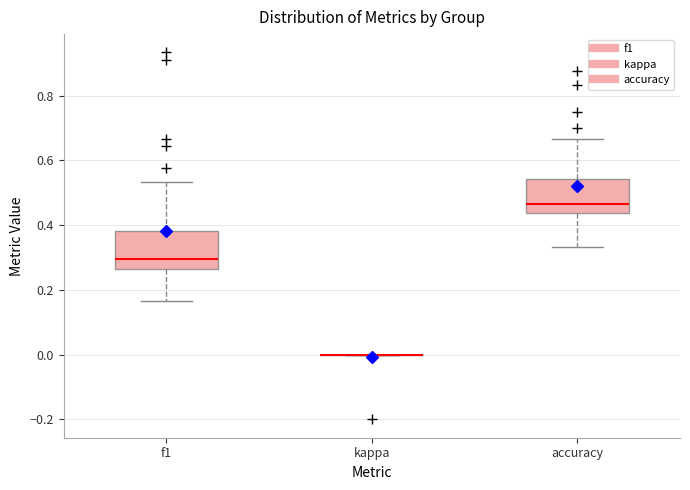

Reading left to right, read every box against the y-axis: the position of its median line, the range the box covers, and the ends of its whiskers. The values are not printed on the chart, so give them approximately, as read against the axis.

f1: median 0.30, box 0.26 to 0.38, whiskers 0.16 to 0.54
kappa: box collapsed to a line at 0.00, whiskers 0.00 to 0.00
accuracy: median 0.46, box 0.44 to 0.54, whiskers 0.34 to 0.66